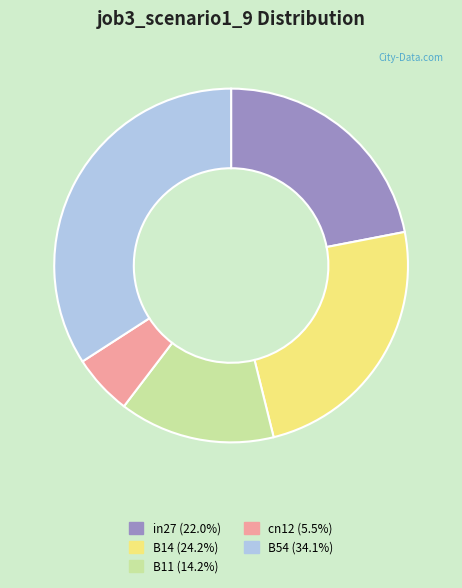

True or false: cn12 accounts for 6% of the total.

True